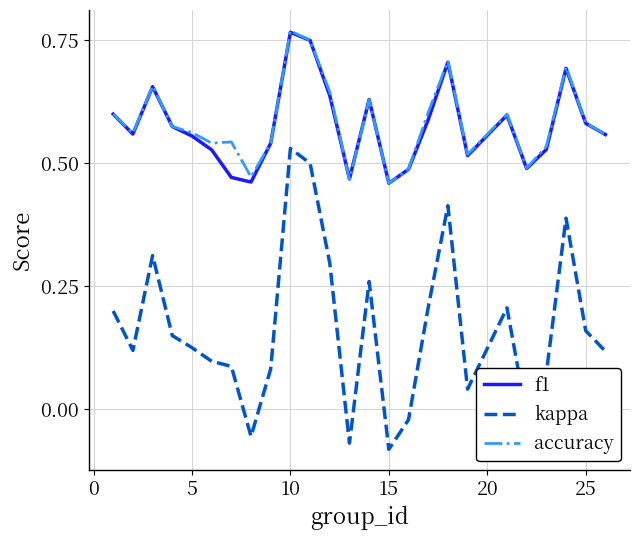

True or false: kappa and accuracy cross at least once.

False